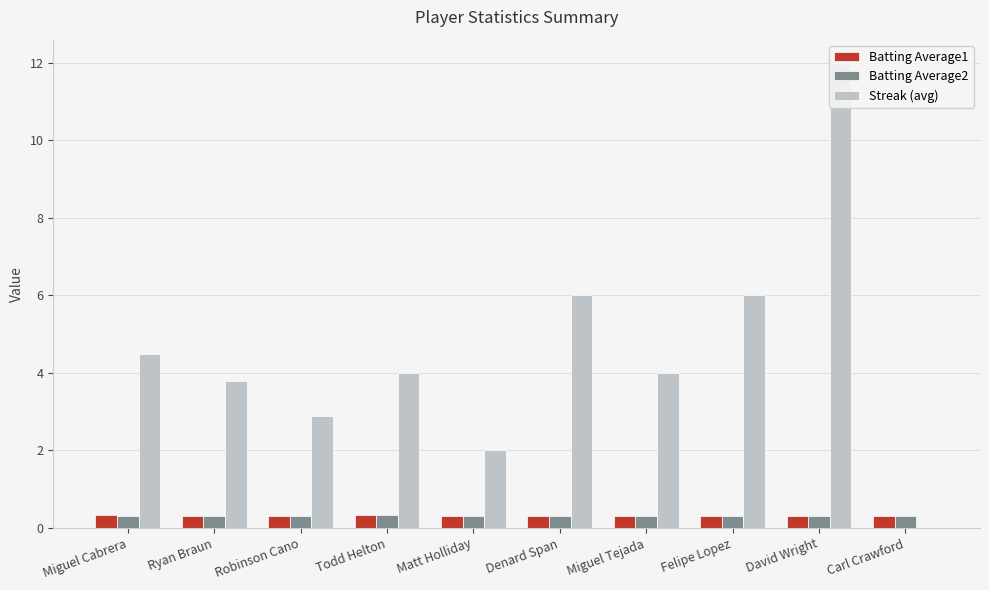

What is the average value of the Streak (avg) series?

4.5